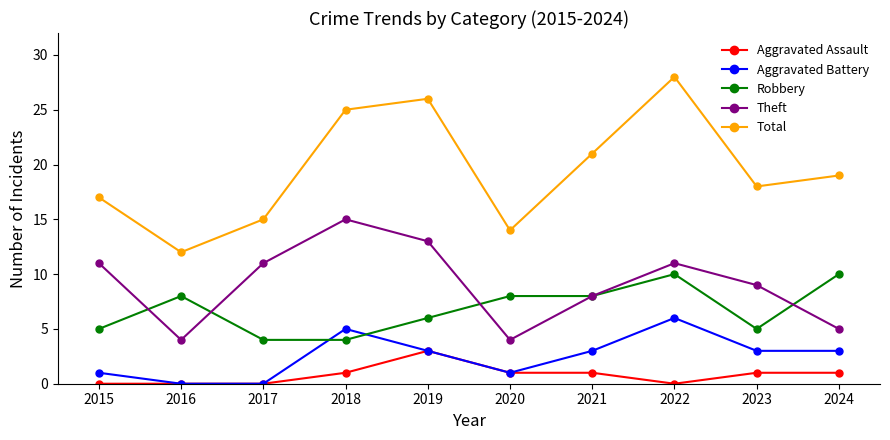

The value of Robbery at 2024 is 14. True or false?

False